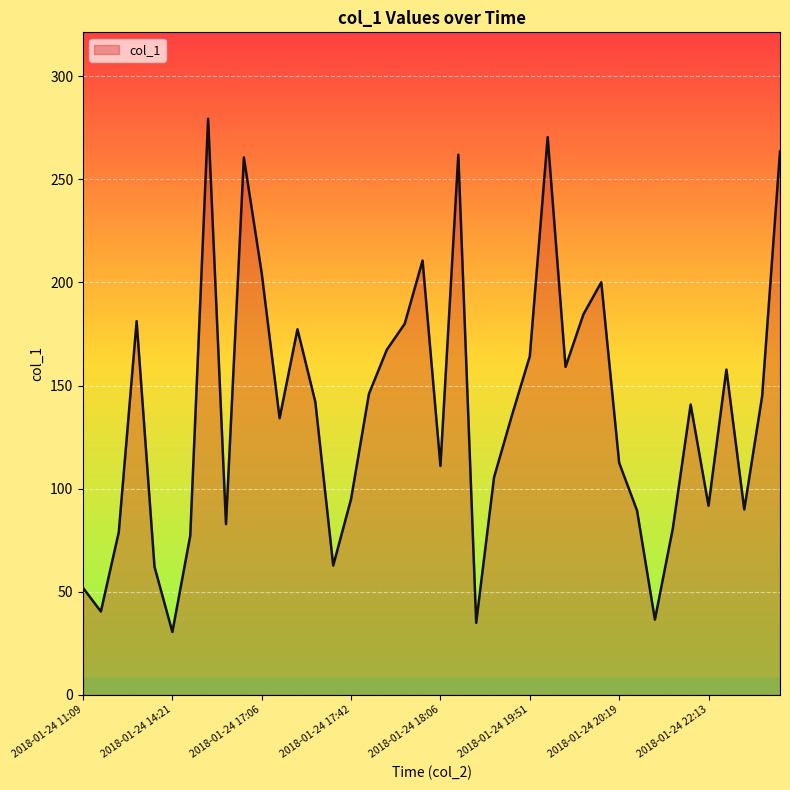

Does the chart have visible grid lines?

Yes